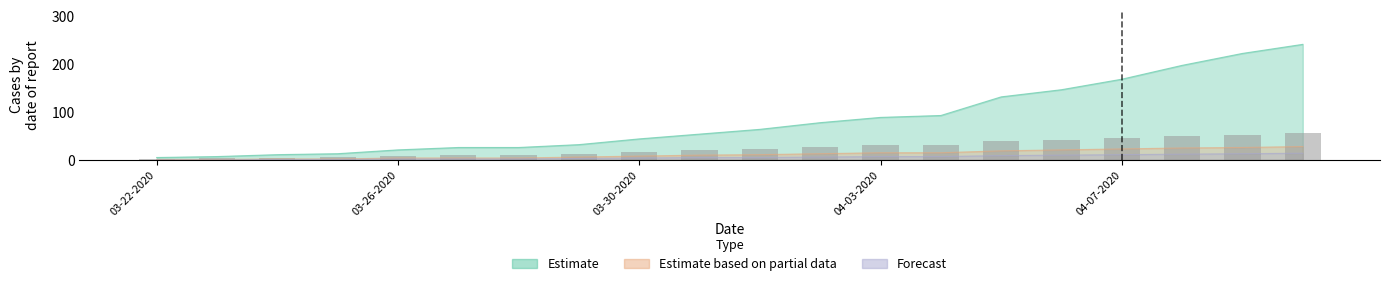

The value of Confirmed at 03-22-2020 is 3.7. True or false?

False